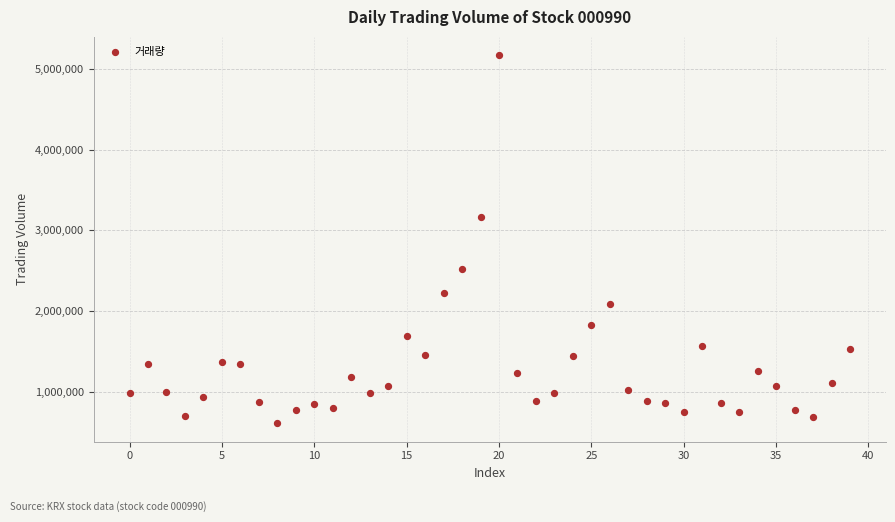

What Y value in the scatter plot is closest to 2889285?

3166478